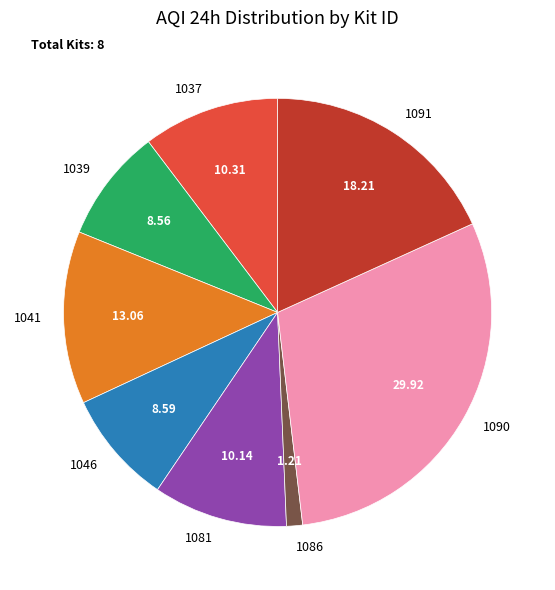

Is there a majority slice in this chart?

No